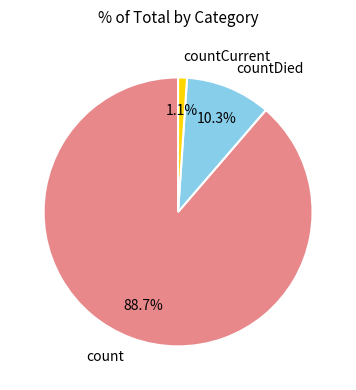

Is the sum of countCurrent and countDied greater than half?

No